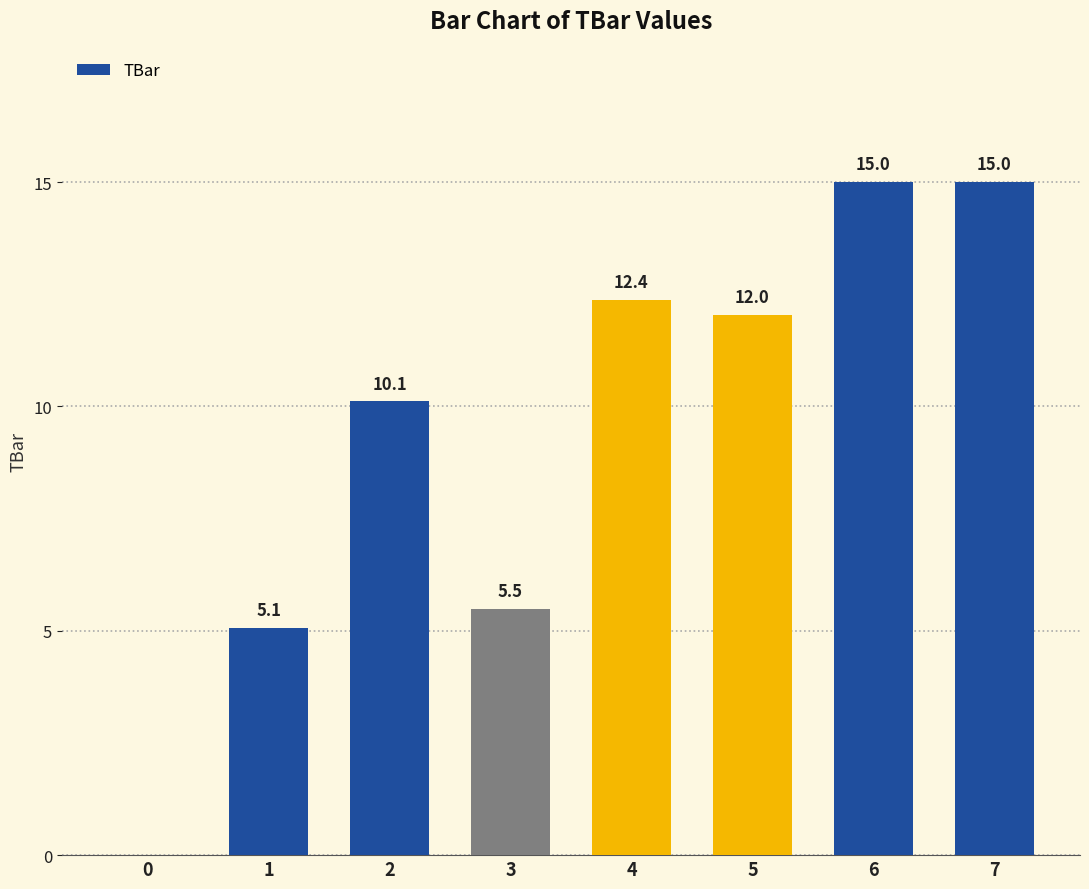

Reading left to right, extract all data points from this chart.

0=0.0	1=5.1	2=10.1	3=5.5	4=12.4	5=12.0	6=15.0	7=15.0